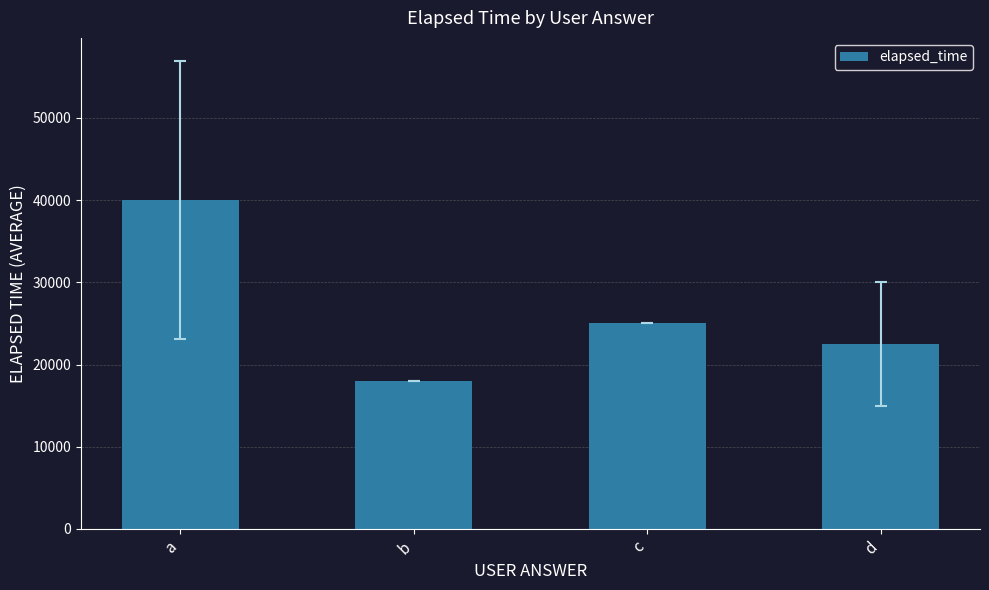

Approximately how many times larger is the value at b compared to d?

0.8